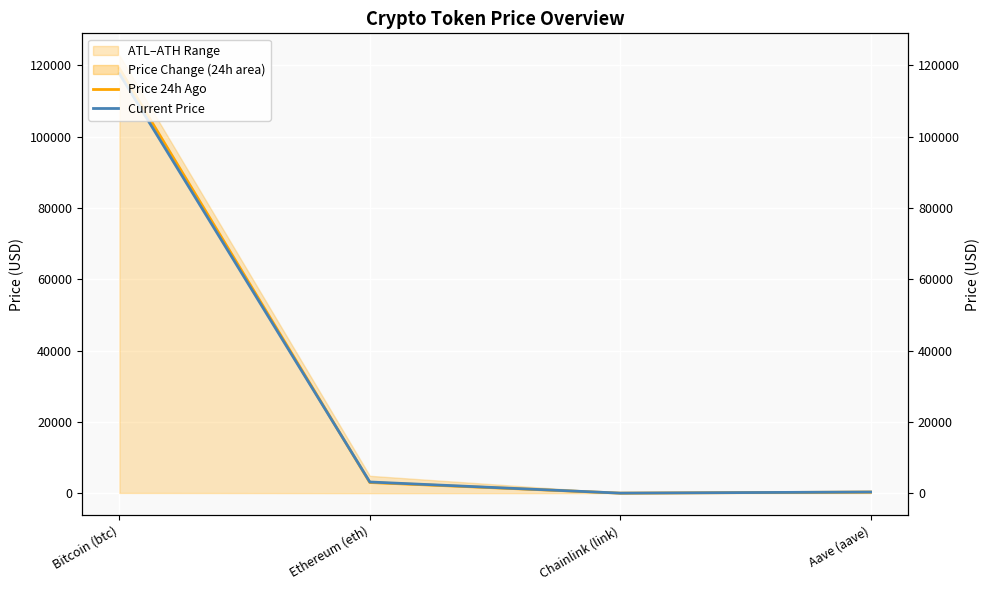

What is the maximum value for Current Price?

117646.0